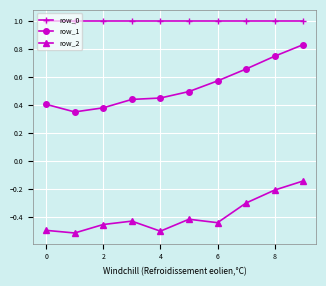

Which series has the largest range (max minus min)?

row_1